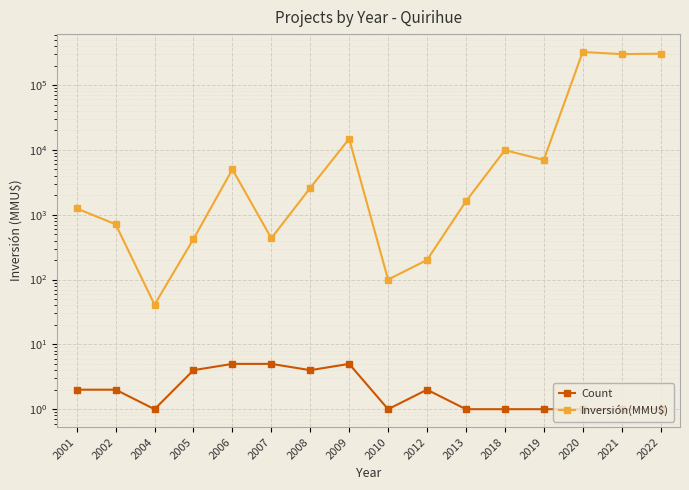

At which category is the sum across all series the highest?

2020